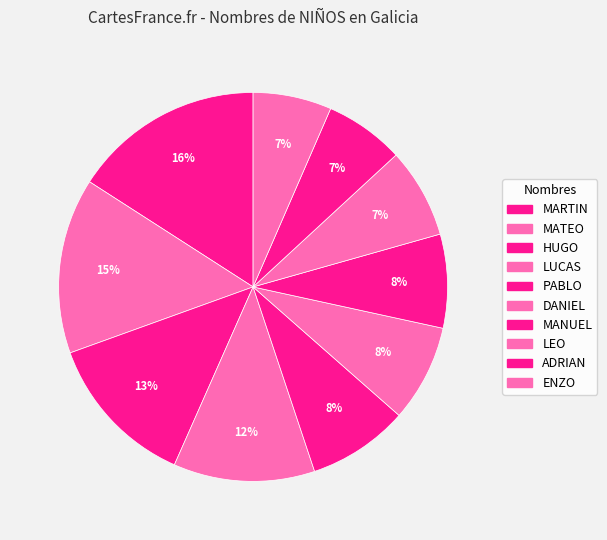

How many slices are in this pie chart?

10